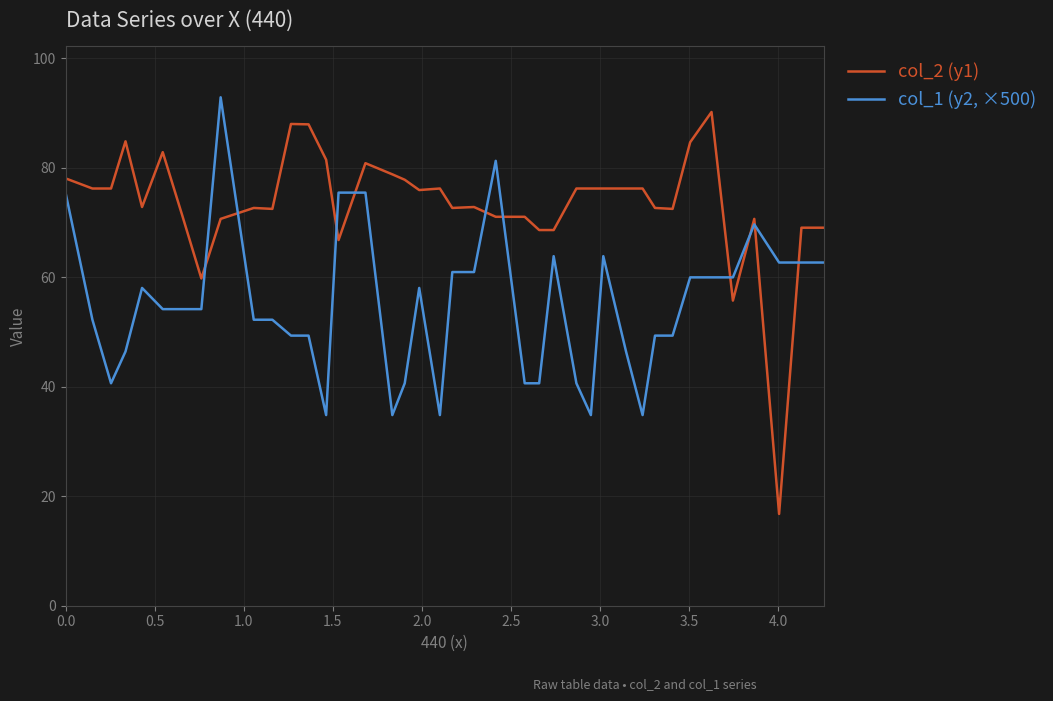

Rank the series by their average value, from lowest to highest.

col_1 (y2, ×500), col_2 (y1)